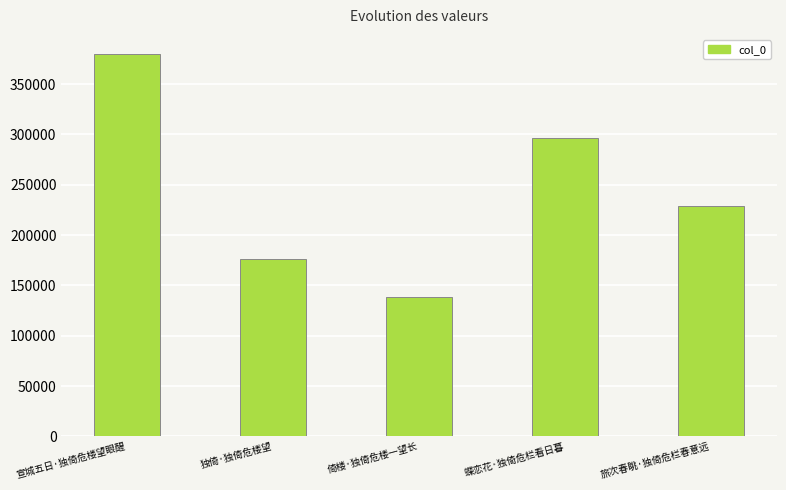

Count the values in the range 176301 to 296456.

3